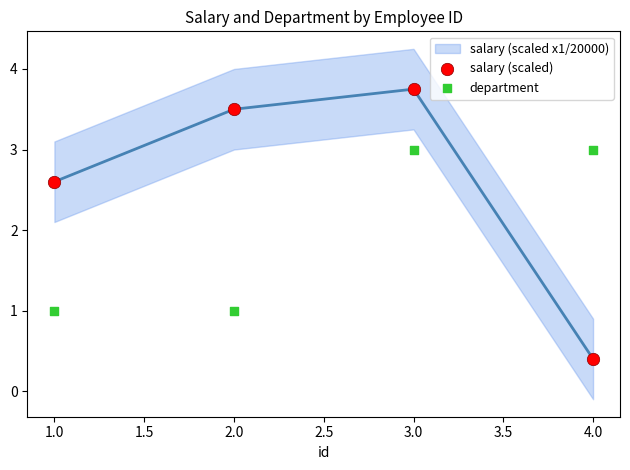

Which series reaches the maximum Y coordinate?

salary (scaled)